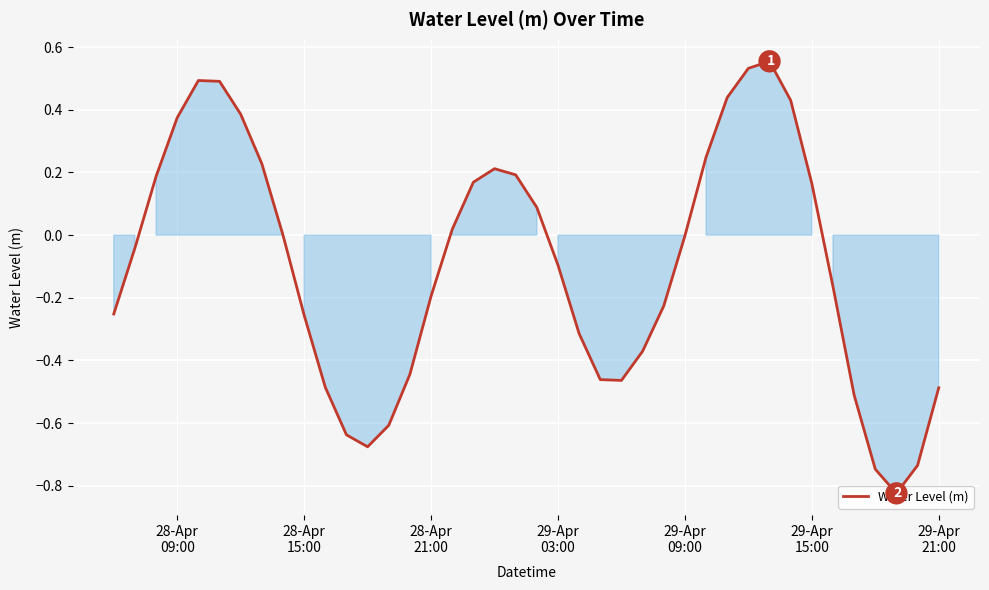

What is the sum of all values?

-3.8